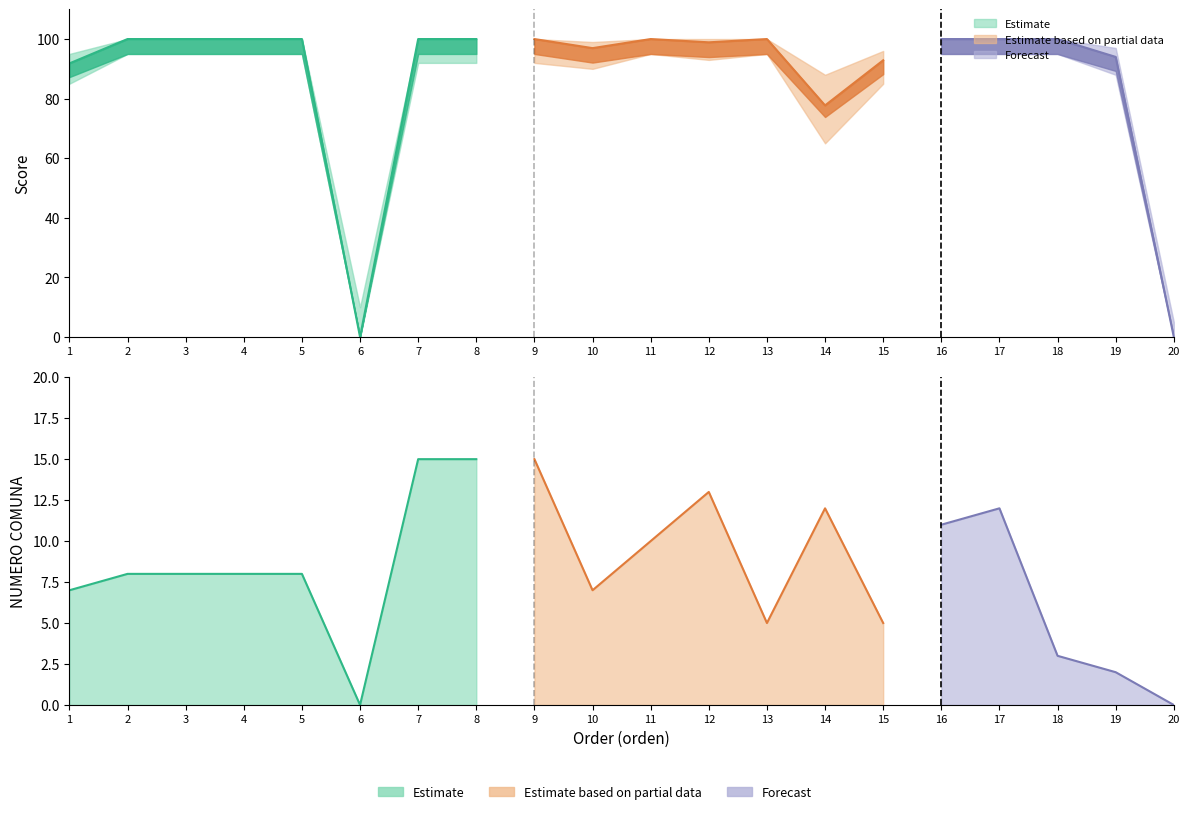

Does the chart display data point markers on the line(s)?

No